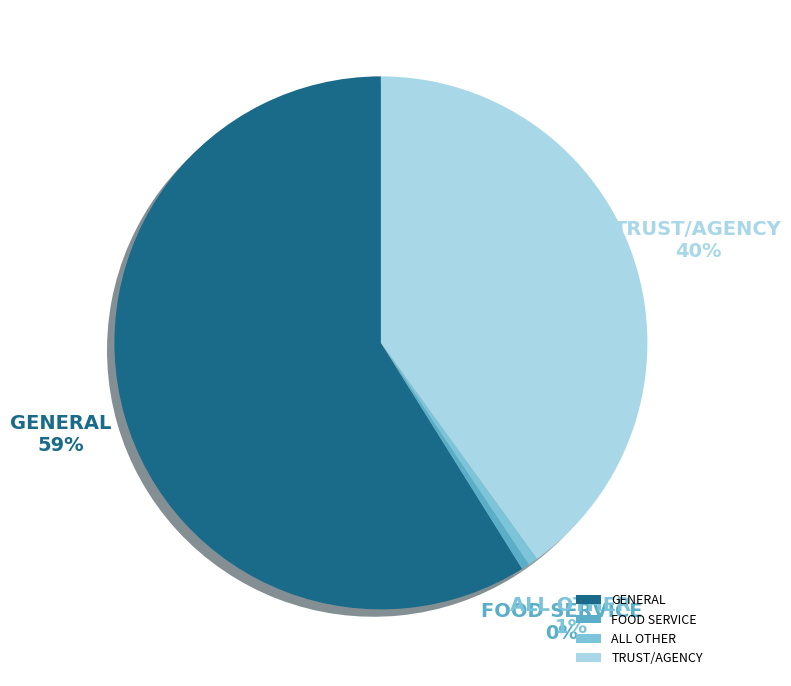

What is the majority slice?

GENERAL